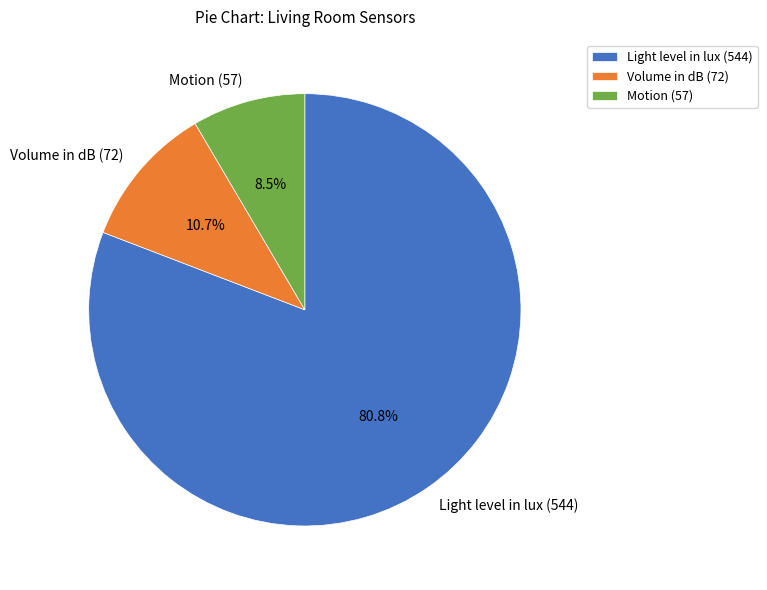

What is the largest slice in the pie chart?

Light level in lux (544)